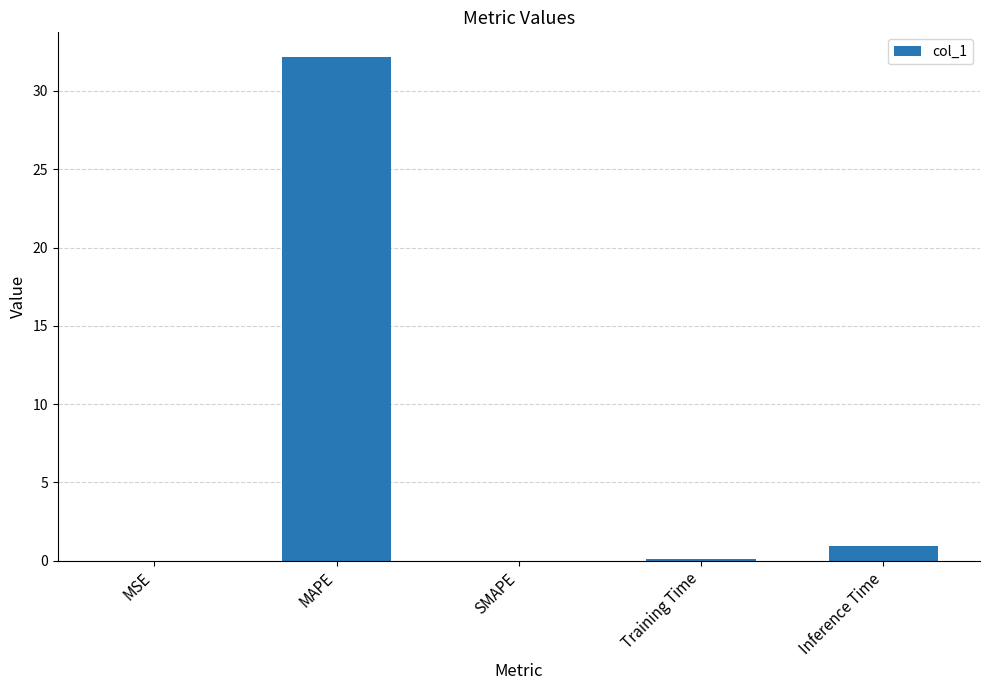

What is the difference between the values at Training Time and MSE?

0.1